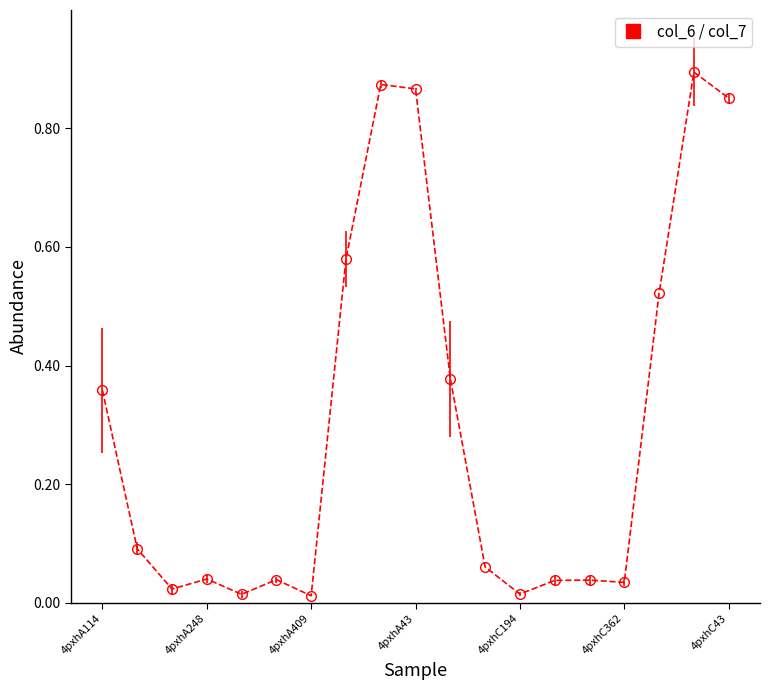

What is the sum of all values?

5.7